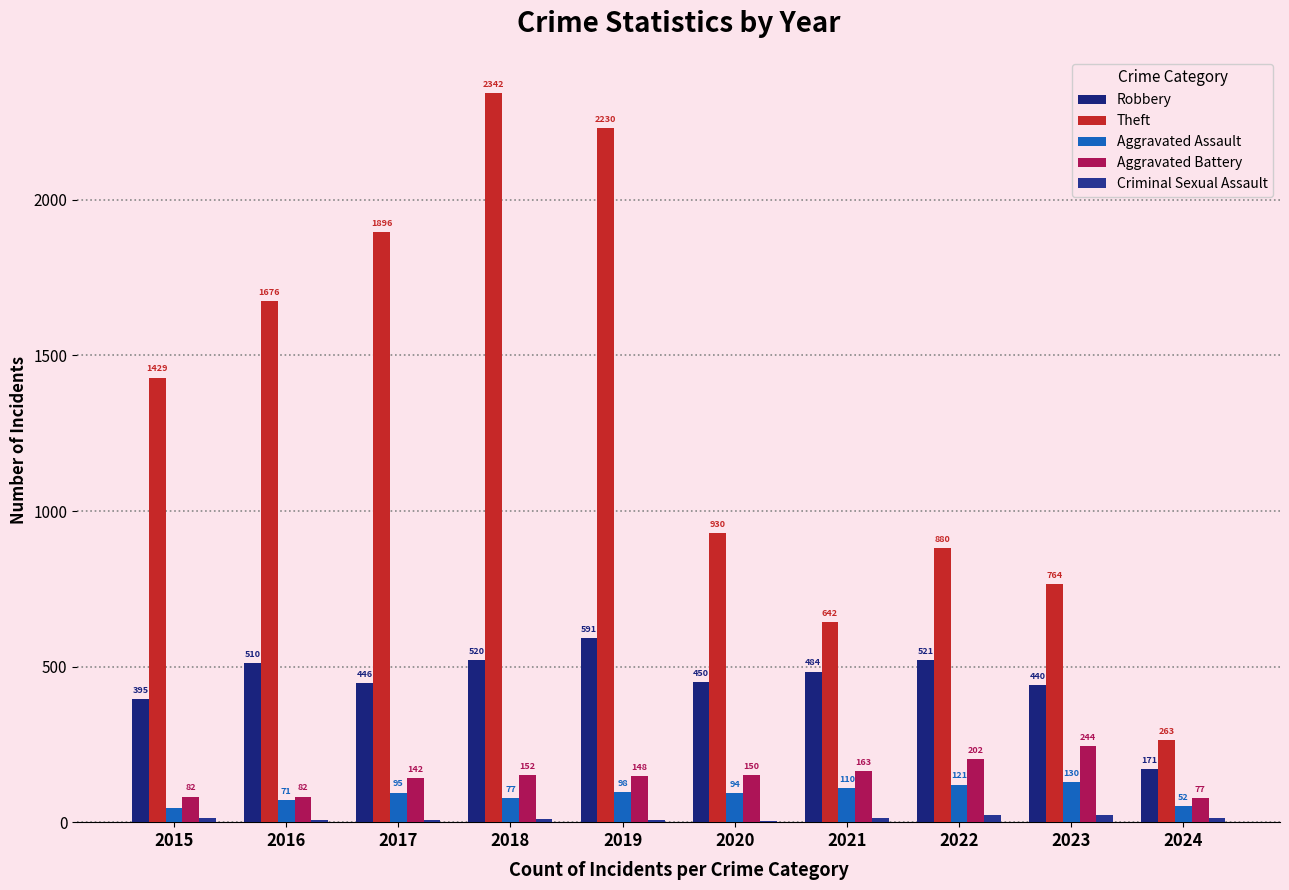

Reading right to left, transcribe all the data shown in this chart.

Robbery: 171	440	521	484	450	591	520	446	510	395
Theft: 263	764	880	642	930	2230	2342	1896	1676	1429
Aggravated Assault: 52	130	121	110	94	98	77	95	71	46
Aggravated Battery: 77	244	202	163	150	148	152	142	82	82
Criminal Sexual Assault: 12	22	24	14	3	8	11	8	8	12